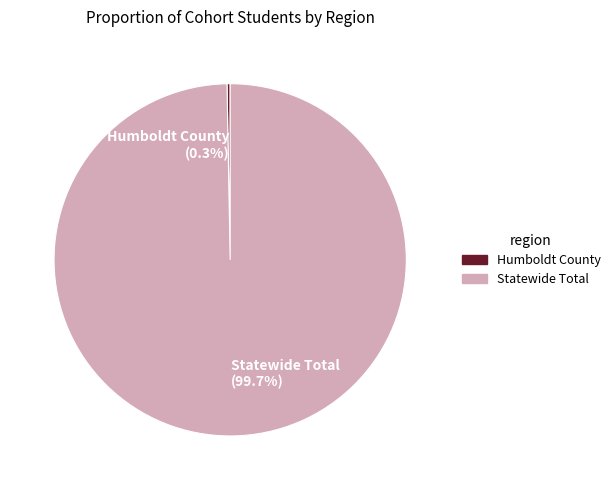

Which slice is the smallest?

Humboldt County